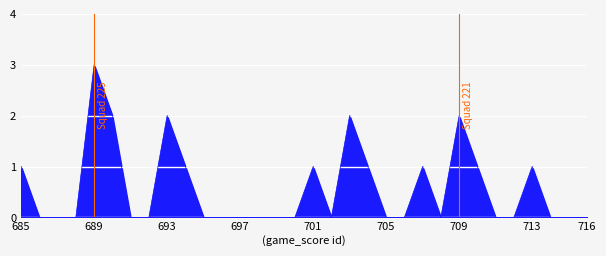

Reading right to left, list all the values displayed in this chart.

0	0	0	1	0	0	1	2	0	1	0	0	1	2	0	1	0	0	0	0	0	0	1	2	0	0	2	3	0	0	0	1